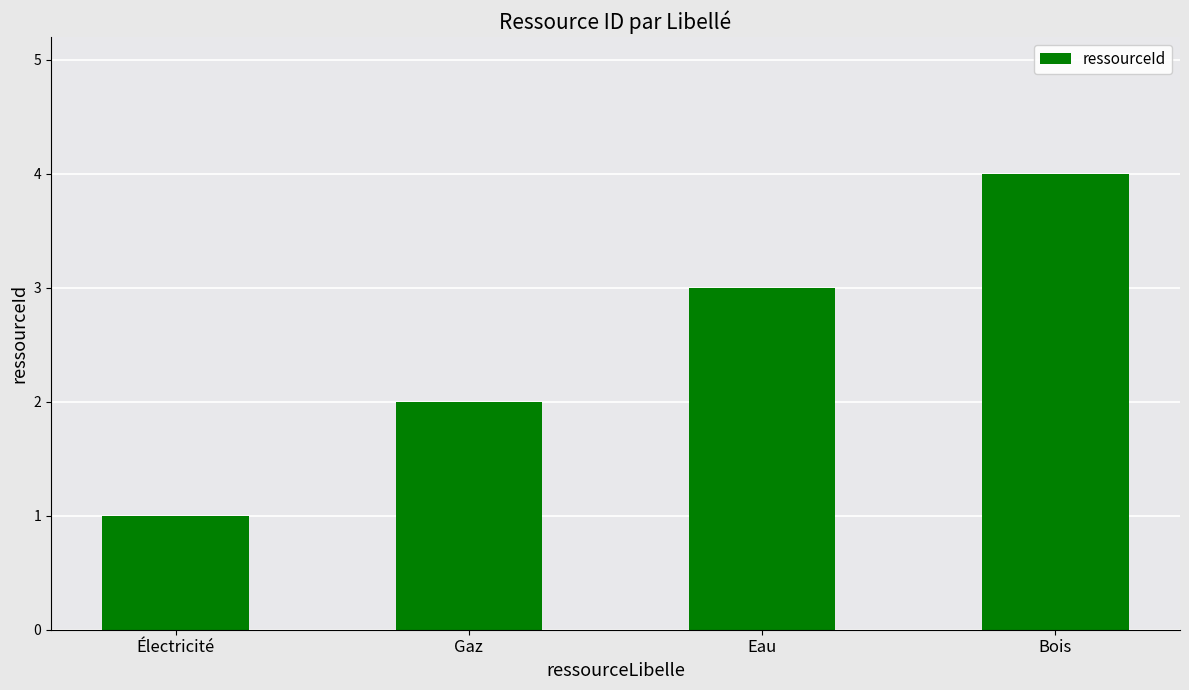

Reading left to right, what are all the values shown in this chart?

Électricité=1	Gaz=2	Eau=3	Bois=4